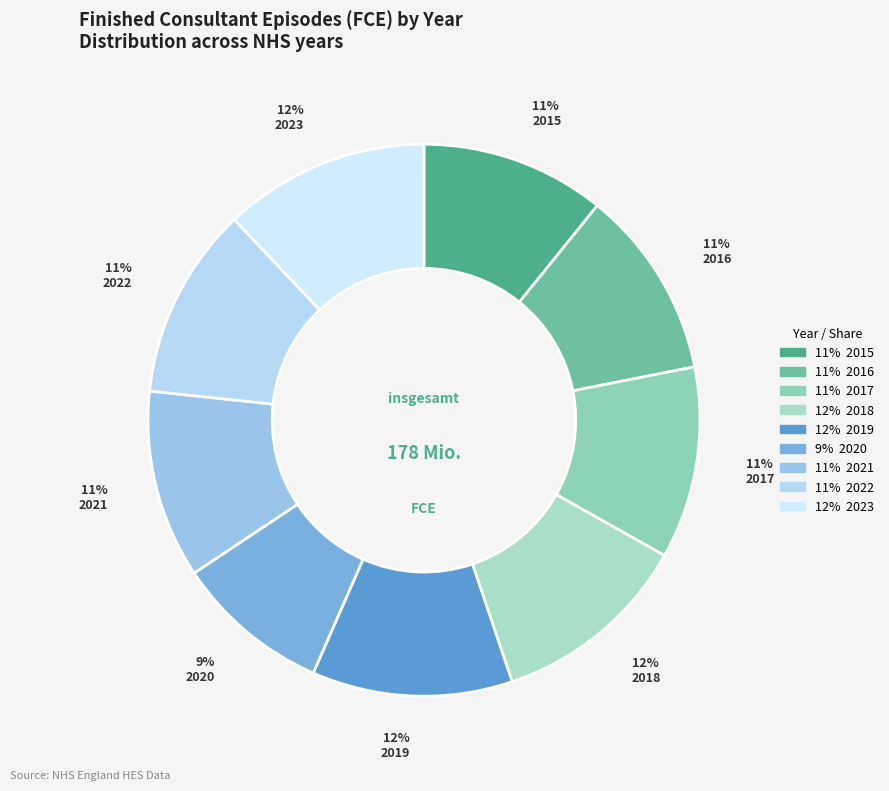

Rank the categories by value from highest to lowest.

2023, 2019, 2018, 2017, 2022, 2016, 2021, 2015, 2020